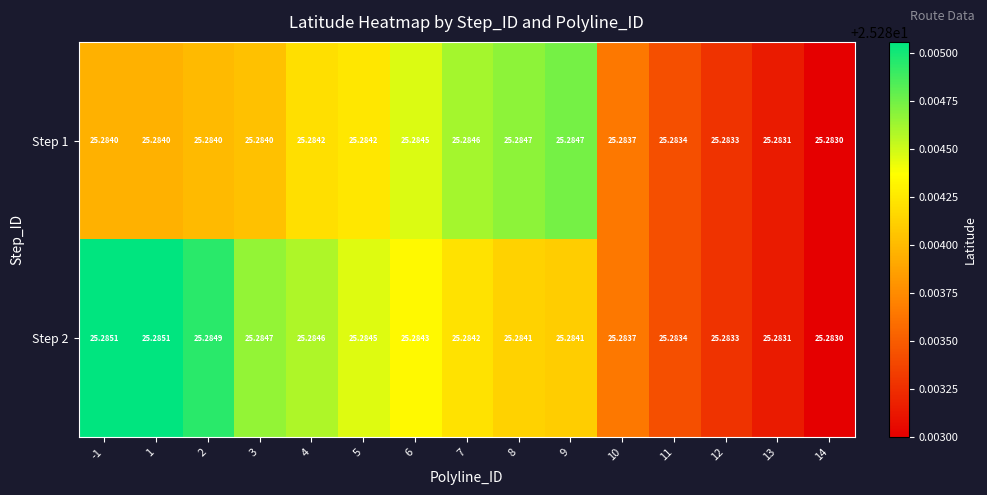

Reading right to left, extract all data points from this chart.

Step 1: 14=25.3	13=25.3	12=25.3	11=25.3	10=25.3	9=25.3	8=25.3	7=25.3	6=25.3	5=25.3	4=25.3	3=25.3	2=25.3	1=25.3	-1=25.3
Step 2: 14=25.3	13=25.3	12=25.3	11=25.3	10=25.3	9=25.3	8=25.3	7=25.3	6=25.3	5=25.3	4=25.3	3=25.3	2=25.3	1=25.3	-1=25.3